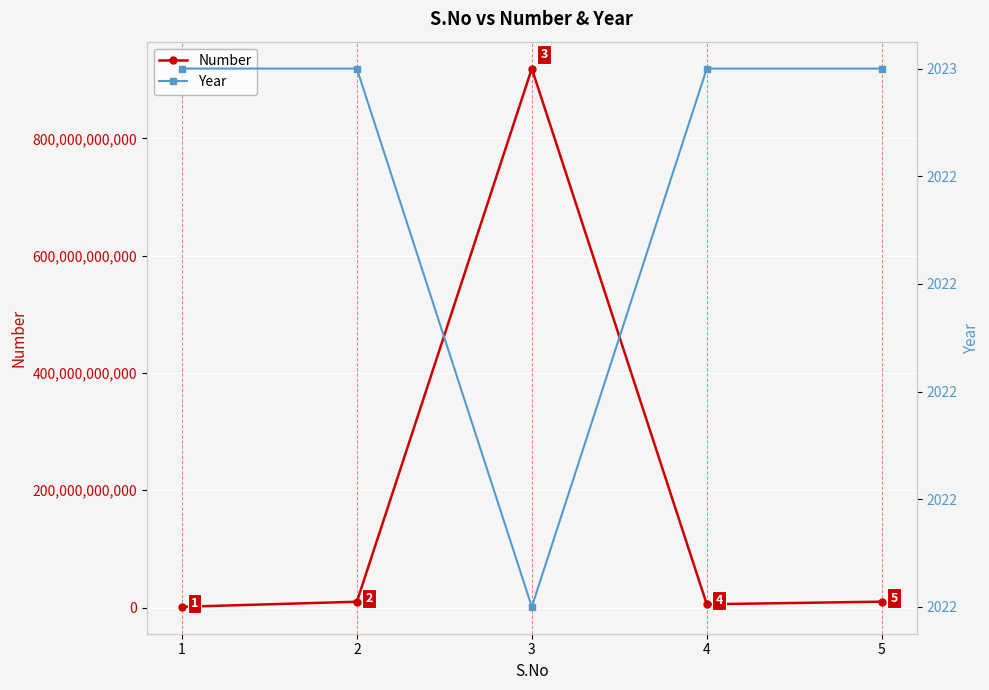

What is the smallest value displayed?

2022